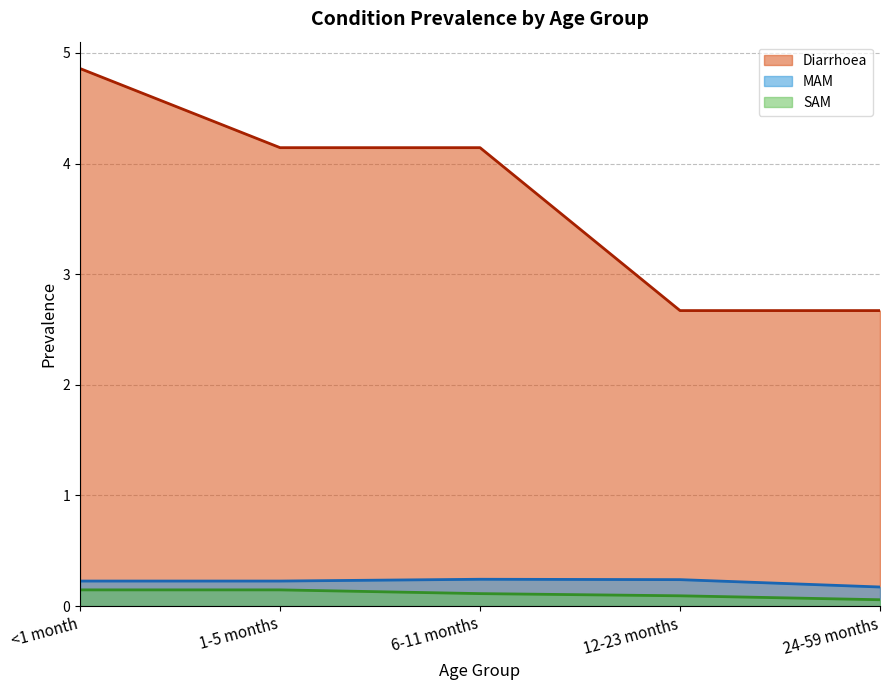

True or false: Diarrhoea and MAM cross at least once.

False